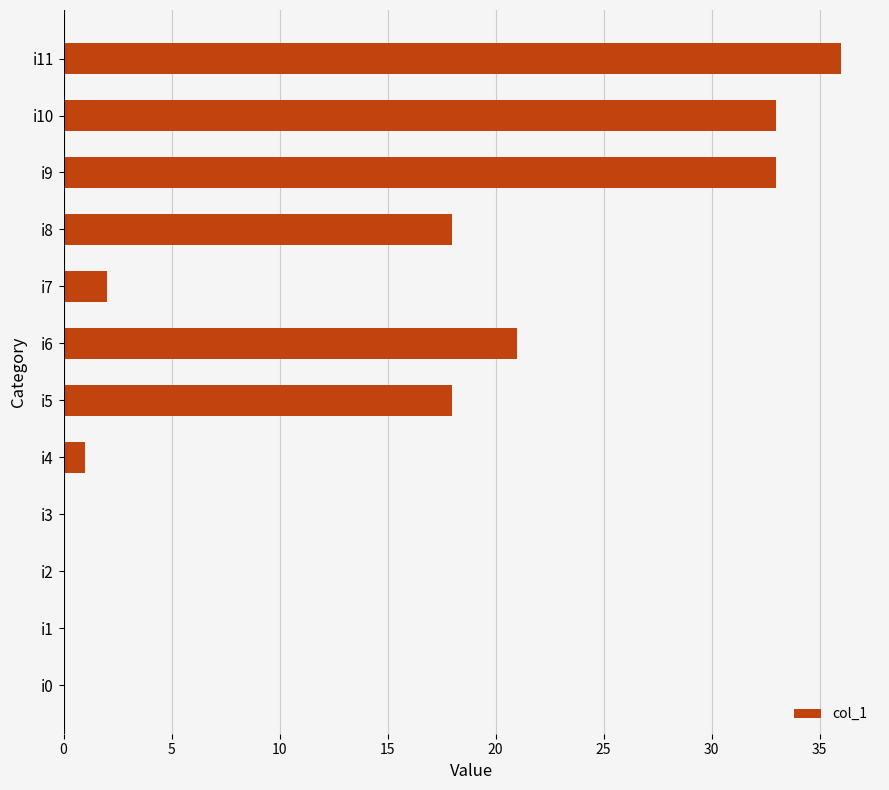

What is the sum of all values?

162